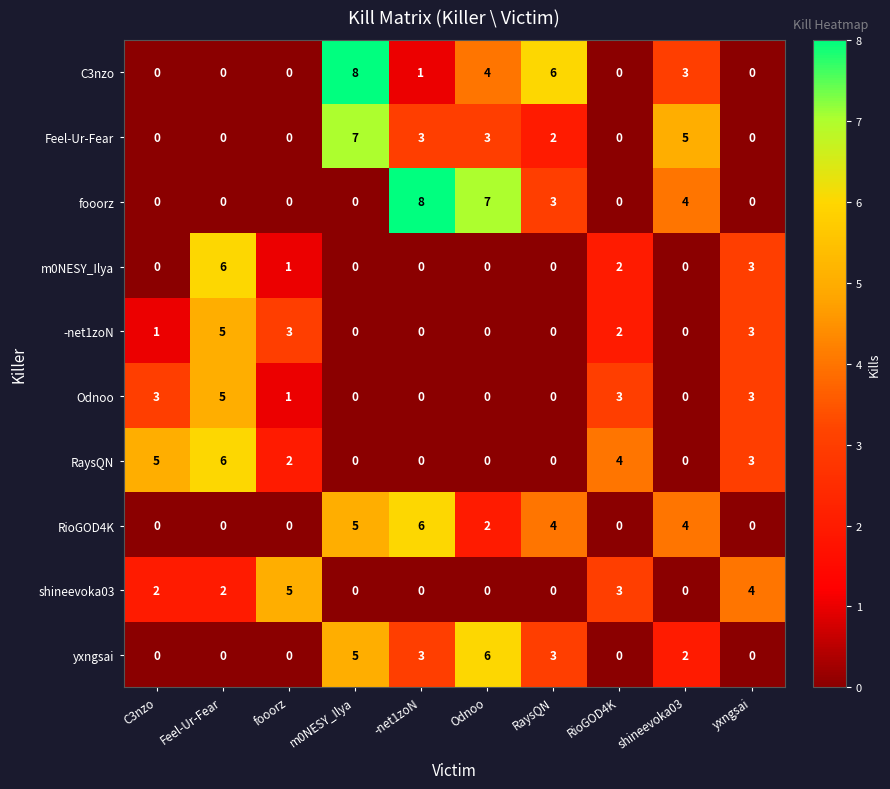

True or false: yxngsai has a value of 4 at Odnoo.

False